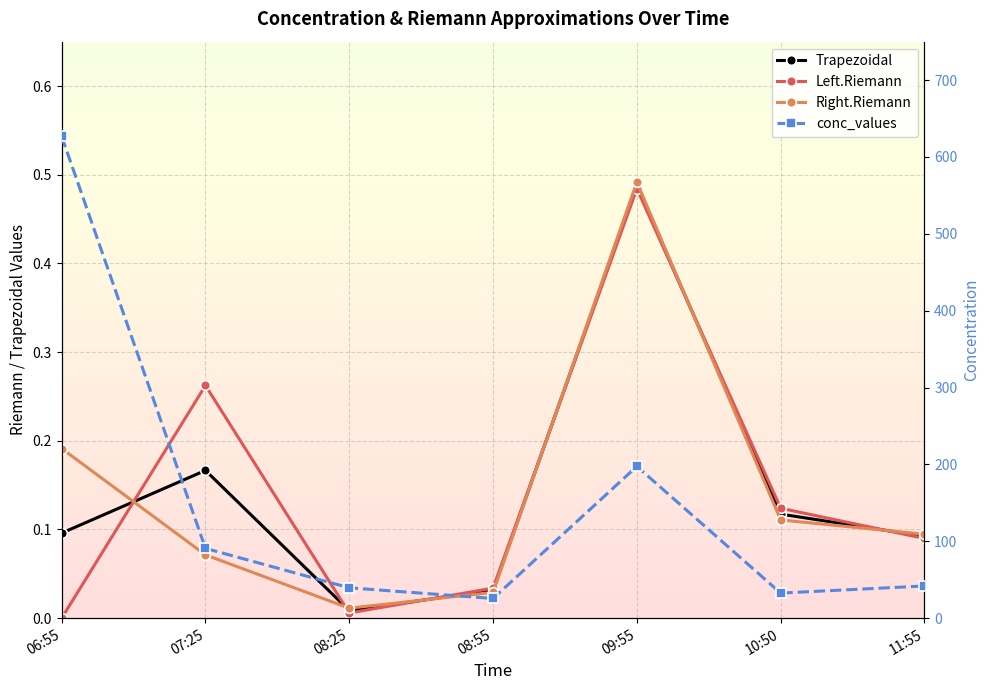

Is it true that Right.Riemann equals 0.3 at 09:55?

False